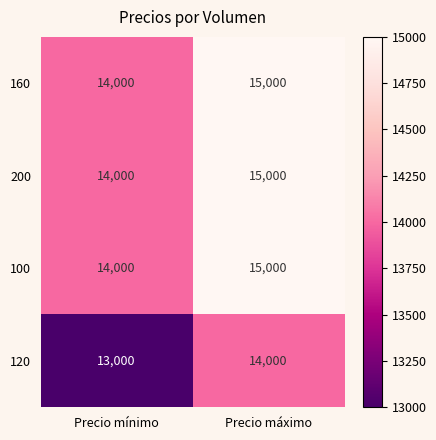

What is the sum of the 160 values at Precio mínimo and Precio máximo?

29000